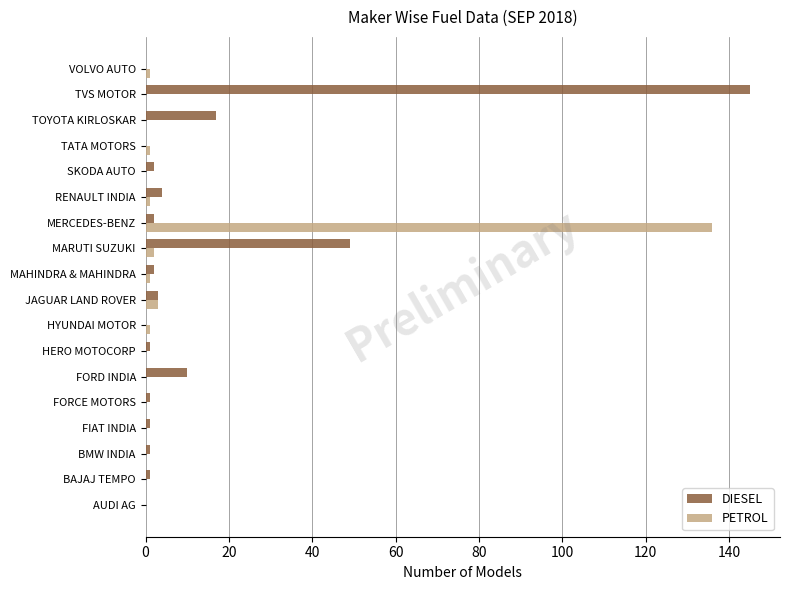

The value of DIESEL at TOYOTA KIRLOSKAR is 30. True or false?

False